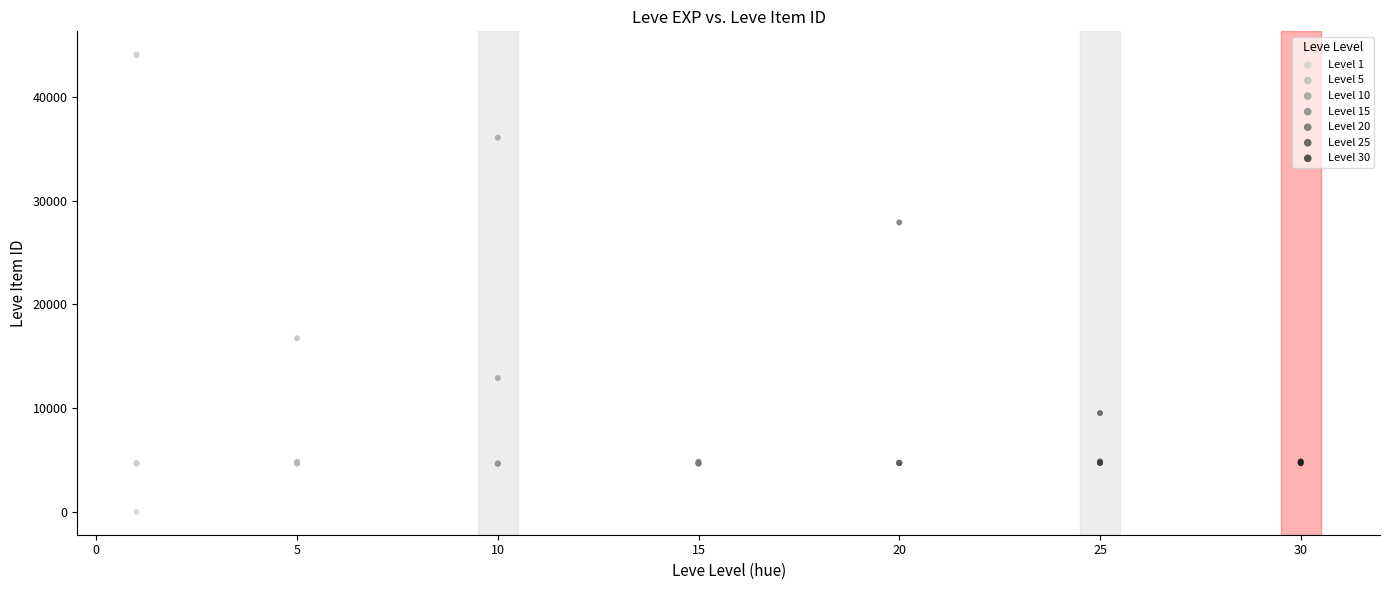

Which series reaches the maximum Y coordinate?

Level 1